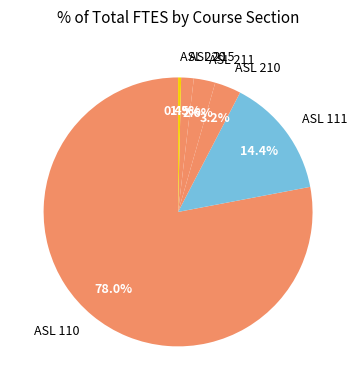

Rank the categories by value from highest to lowest.

ASL 110, ASL 111, ASL 210, ASL 211, ASL 215, ASL 220